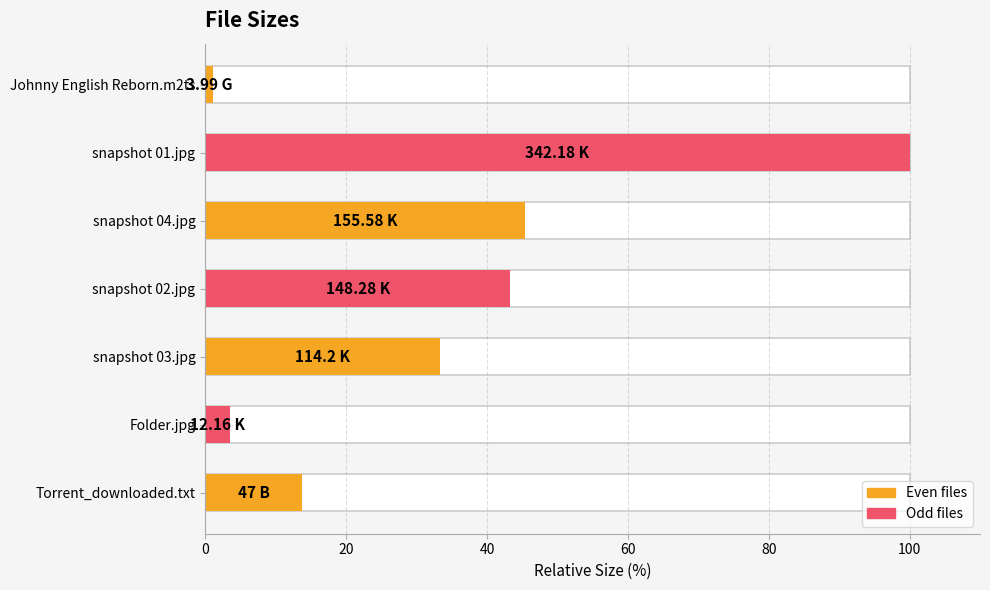

Reading left to right, what are all the values shown in this chart?

1.2	100.0	45.5	43.3	33.4	3.6	13.7